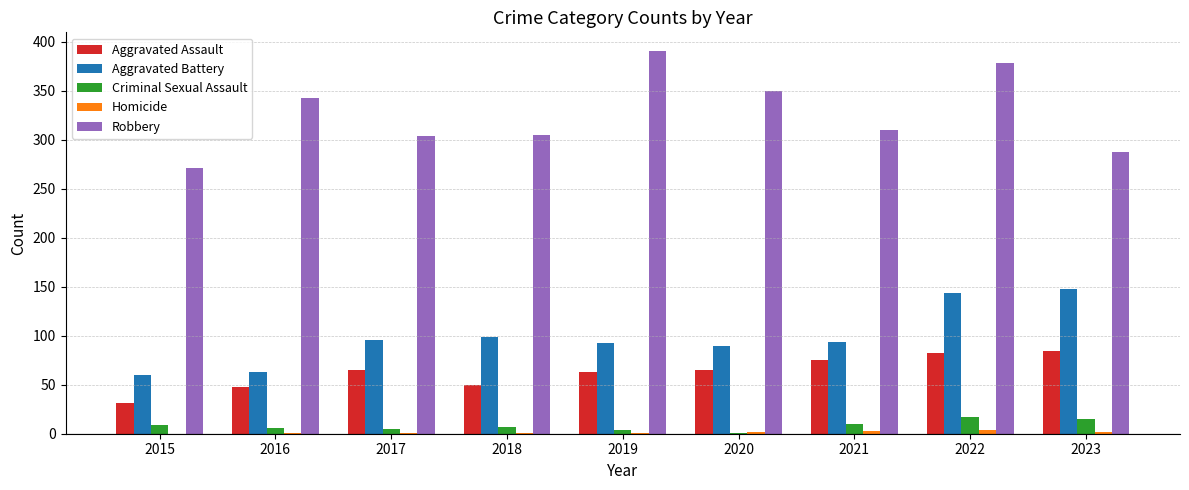

Which series has the largest total across all categories?

Robbery